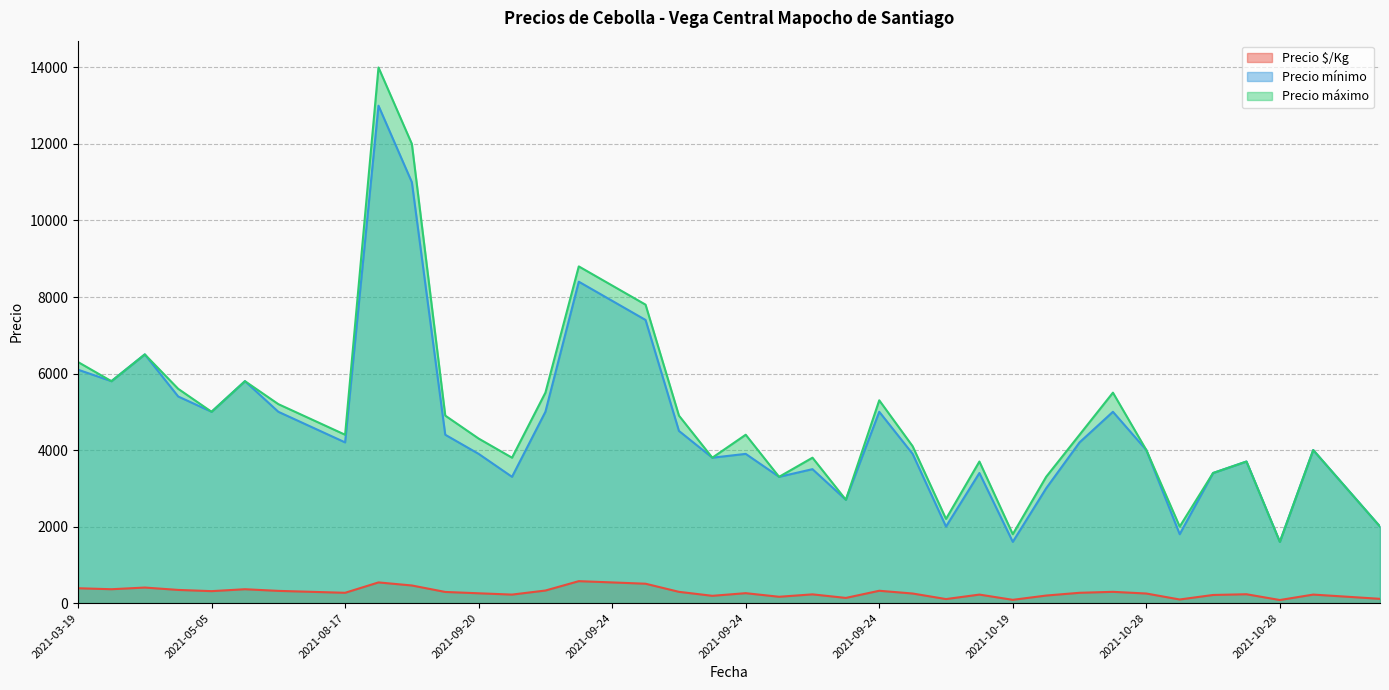

At 2022-02-07, list the series in order from smallest to largest.

Precio $/Kg, Precio mínimo, Precio máximo